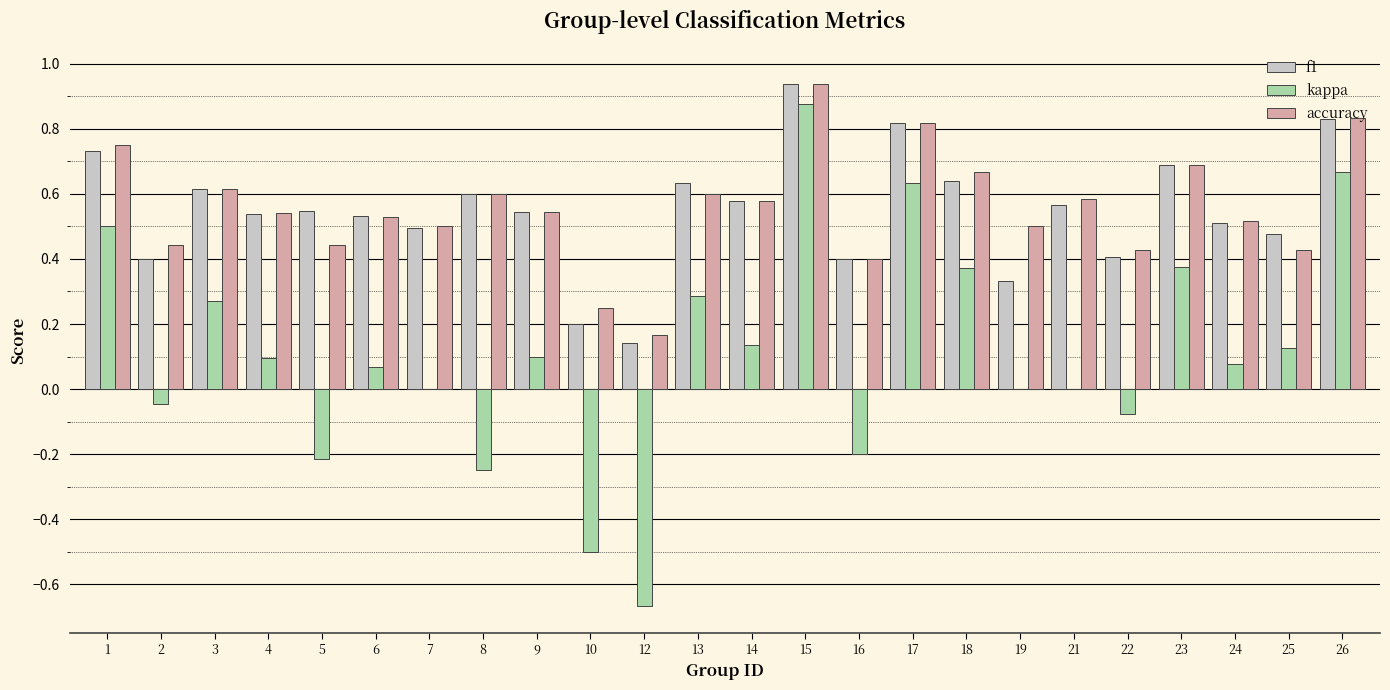

How many distinct data groups are displayed?

3